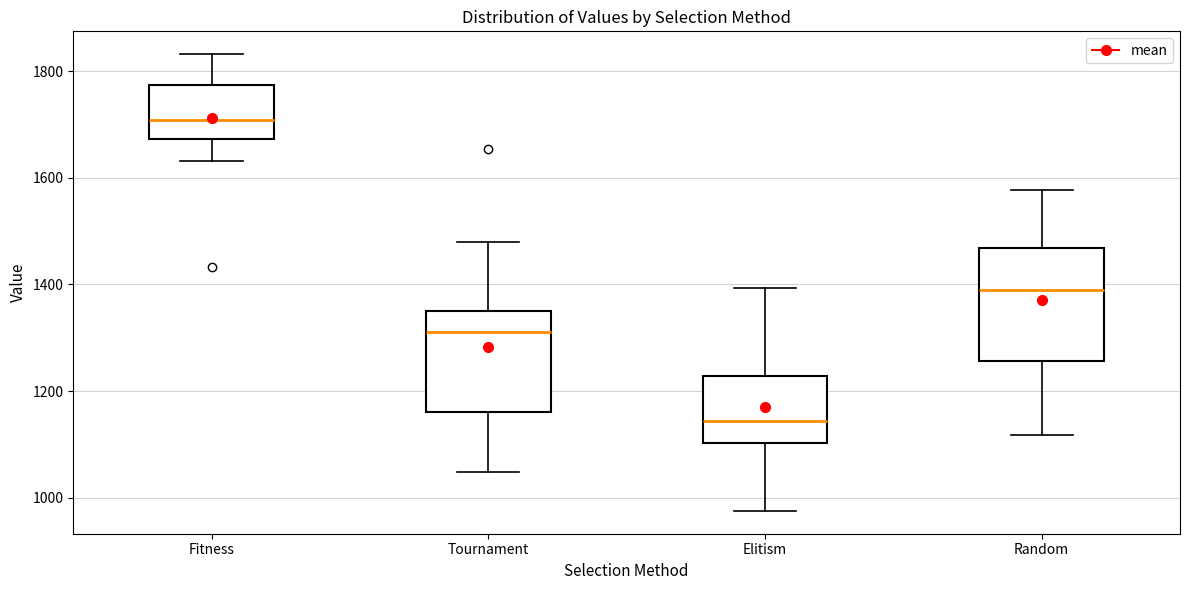

Reading left to right, read every box against the y-axis: the position of its median line, the range the box covers, and the ends of its whiskers. The values are not printed on the chart, so give them approximately, as read against the axis.

Fitness: median 1700, box 1680 to 1780, whiskers 1640 to 1840
Tournament: median 1320, box 1160 to 1360, whiskers 1040 to 1480
Elitism: median 1140, box 1100 to 1220, whiskers 980 to 1400
Random: median 1380, box 1260 to 1460, whiskers 1120 to 1580